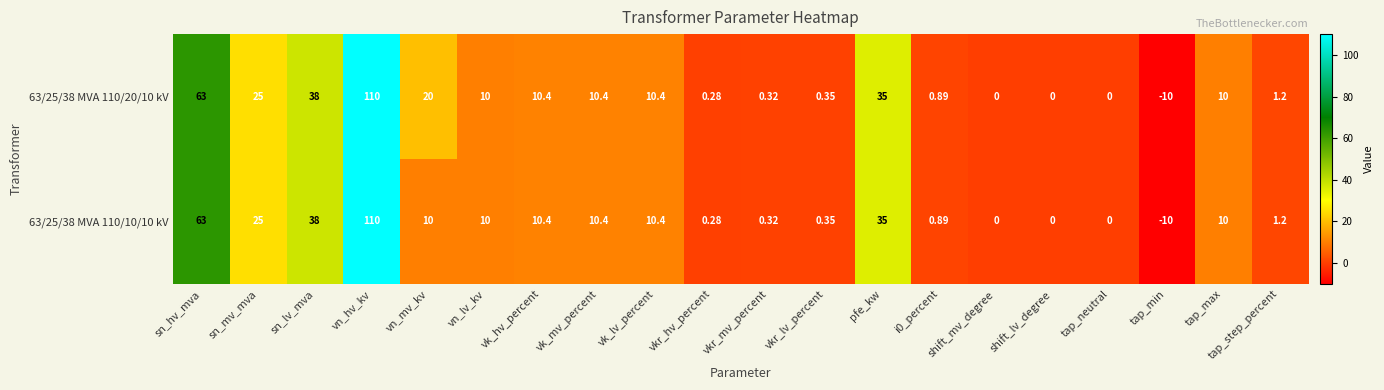

Where is 63/25/38 MVA 110/10/10 kV nearest to the value 50?

sn_lv_mva